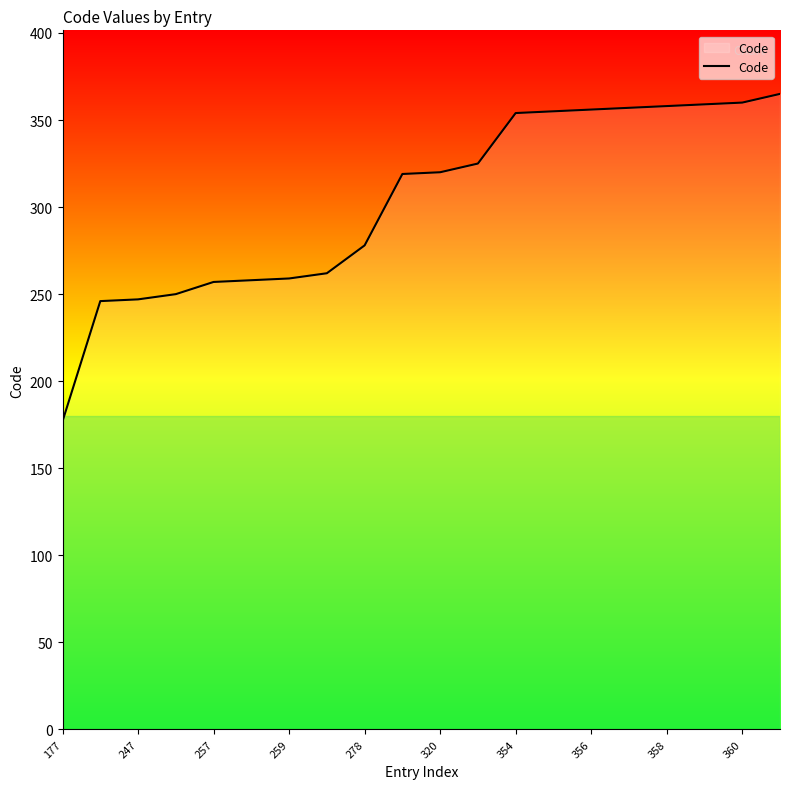

What is the smallest value displayed?

177